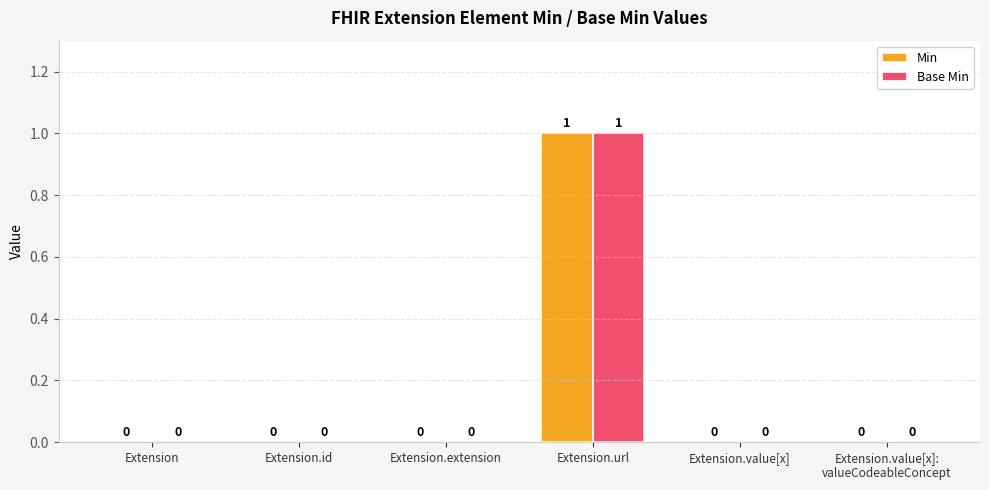

Reading left to right, extract all data points from this chart.

Min: Extension=0	Extension.id=0	Extension.extension=0	Extension.url=1	Extension.value[x]=0	Extension.value[x]:
valueCodeableConcept=0
Base Min: Extension=0	Extension.id=0	Extension.extension=0	Extension.url=1	Extension.value[x]=0	Extension.value[x]:
valueCodeableConcept=0